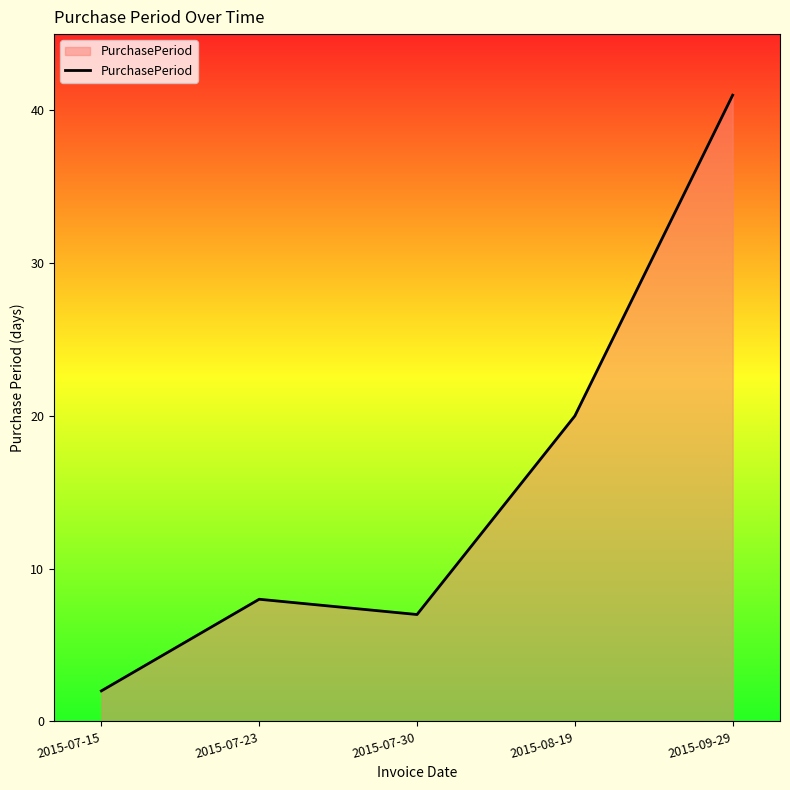

What position from the left is 2015-08-19?

4